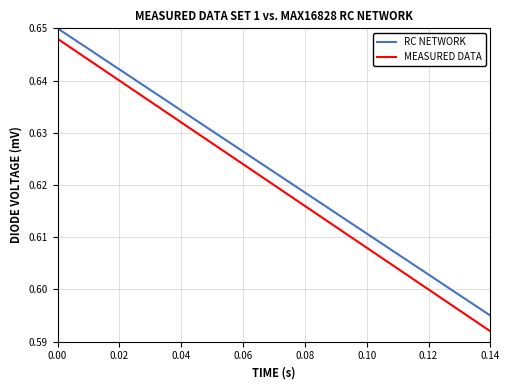

How many lines are shown in the chart?

2